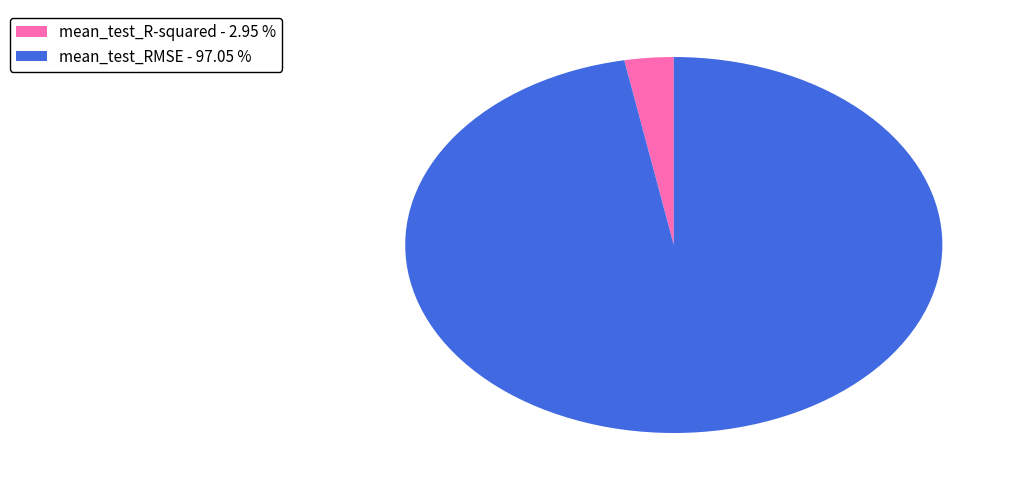

How many segments does this pie chart have?

2